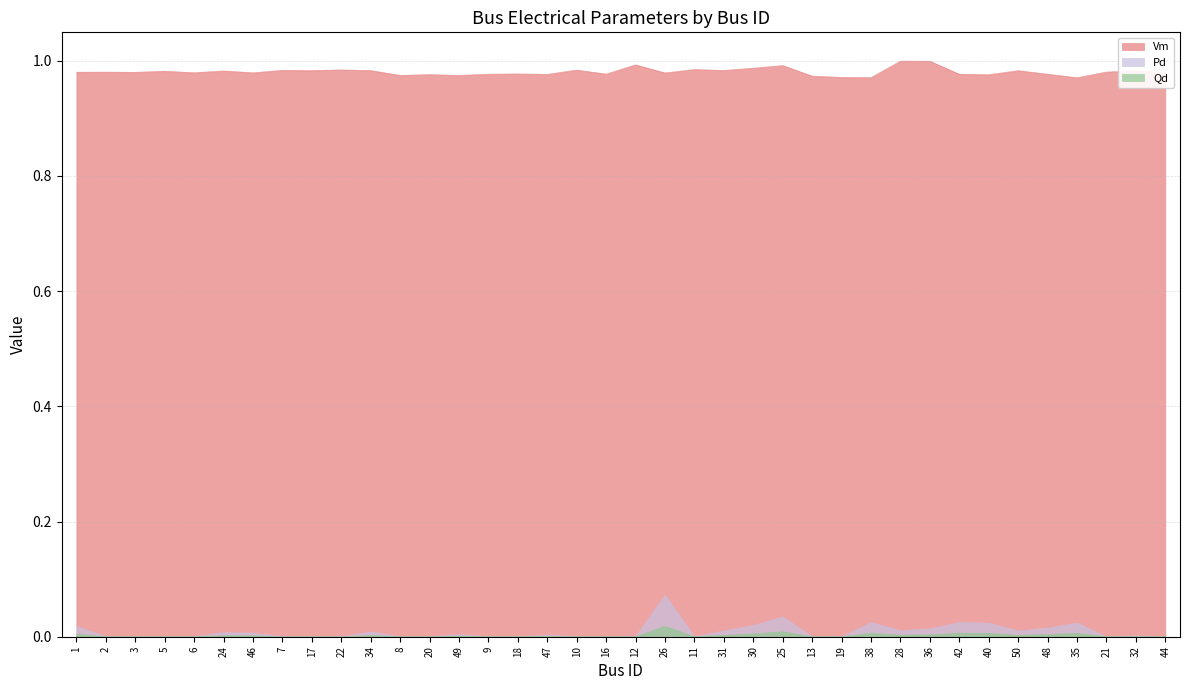

Reading left to right, what are all the values shown in this chart?

Vm: 1.0	1.0	1.0	1.0	1.0	1.0	1.0	1.0	1.0	1.0	1.0	1.0	1.0	1.0	1.0	1.0	1.0	1.0	1.0	1.0	1.0	1.0	1.0	1.0	1.0	1.0	1.0	1.0	1.0	1.0	1.0	1.0	1.0	1.0	1.0	1.0	1.0	1.0
Pd: 0.0	0.0	0.0	0.0	0.0	0.0	0.0	0.0	0.0	0.0	0.0	0.0	0.0	0.0	0.0	0.0	0.0	0.0	0.0	0.0	0.1	0.0	0.0	0.0	0.0	0.0	0.0	0.0	0.0	0.0	0.0	0.0	0.0	0.0	0.0	0.0	0.0	0.0
Qd: 0.0	0.0	0.0	0.0	0.0	0.0	0.0	0.0	0.0	0.0	0.0	0.0	0.0	0.0	0.0	0.0	0.0	0.0	0.0	0.0	0.0	0.0	0.0	0.0	0.0	0.0	0.0	0.0	0.0	0.0	0.0	0.0	0.0	0.0	0.0	0.0	0.0	0.0